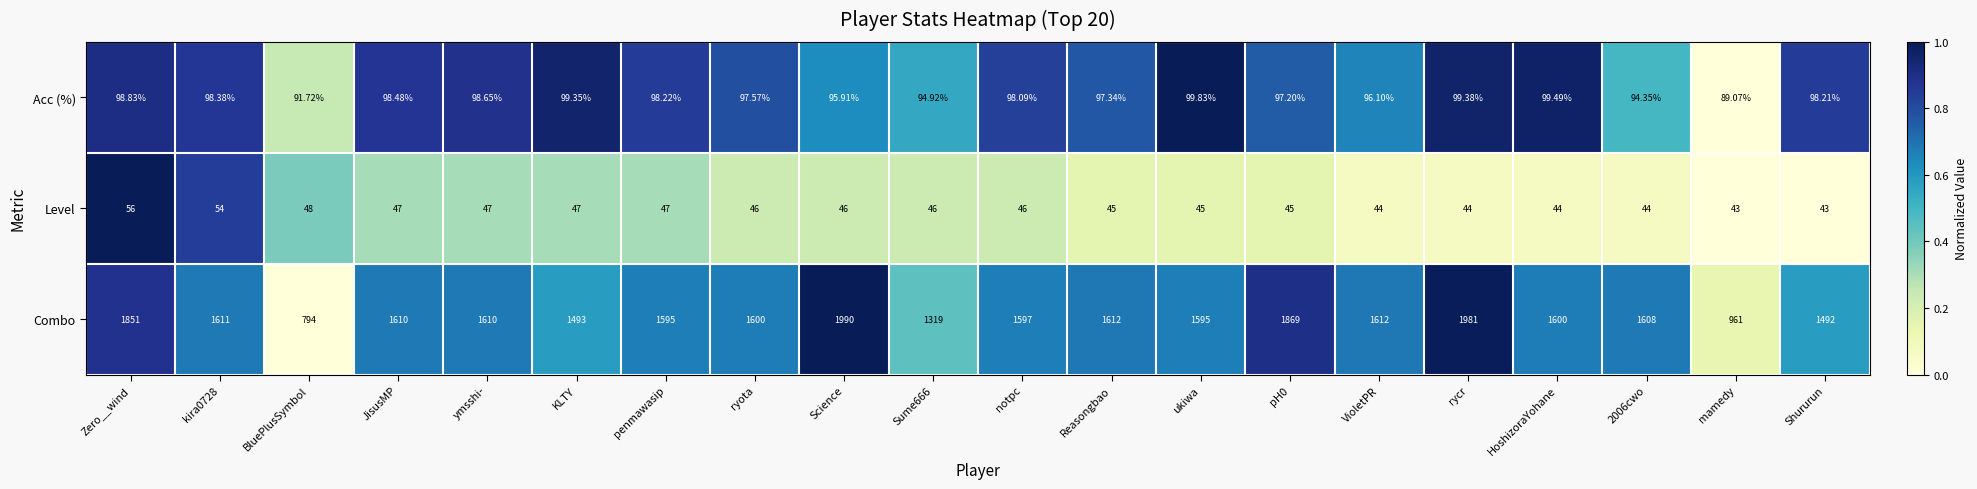

How many distinct data groups are displayed?

3